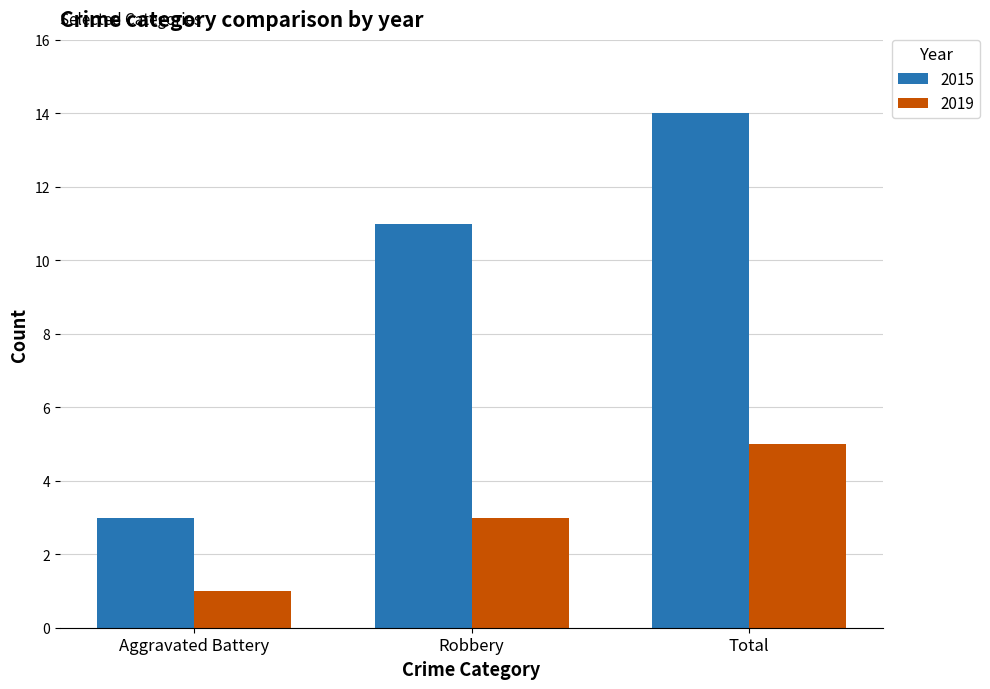

Read the 2019 value at Total.

5